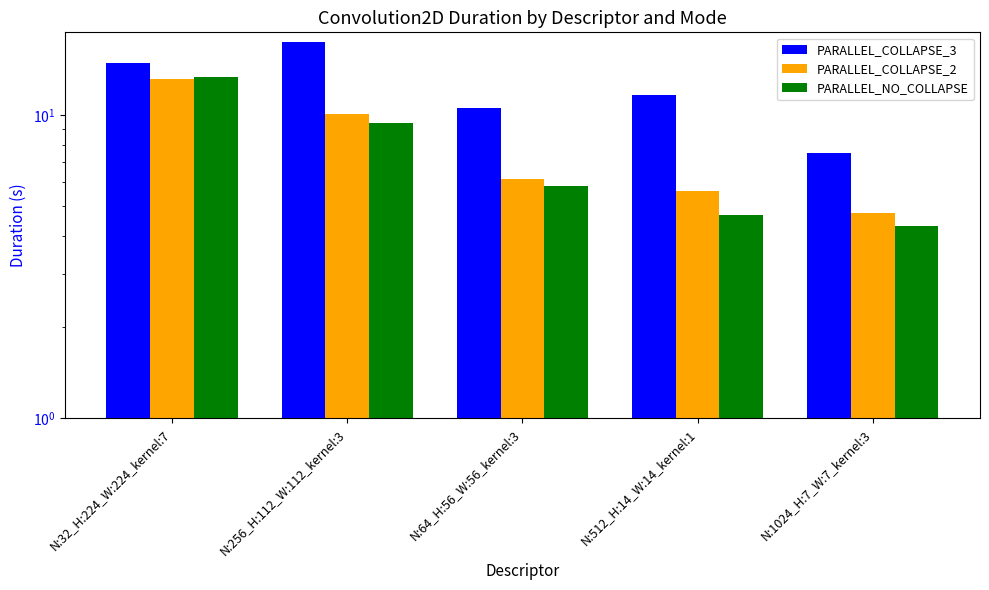

What position from the right is N:256_H:112_W:112_kernel:3?

4